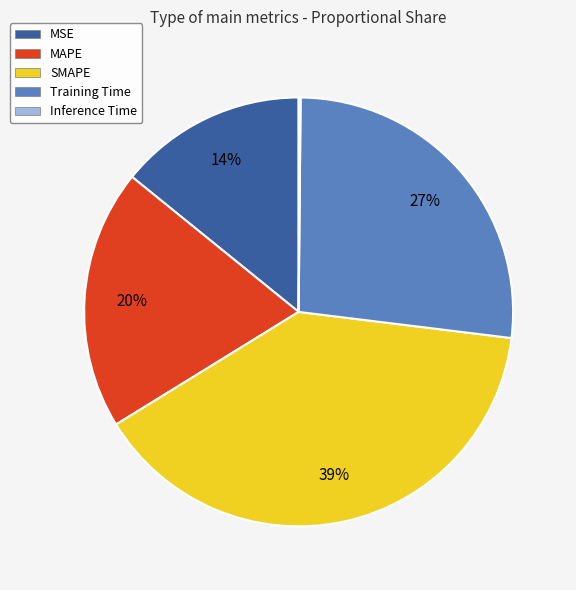

What percentage is the Training Time slice, to the nearest percent?

27%